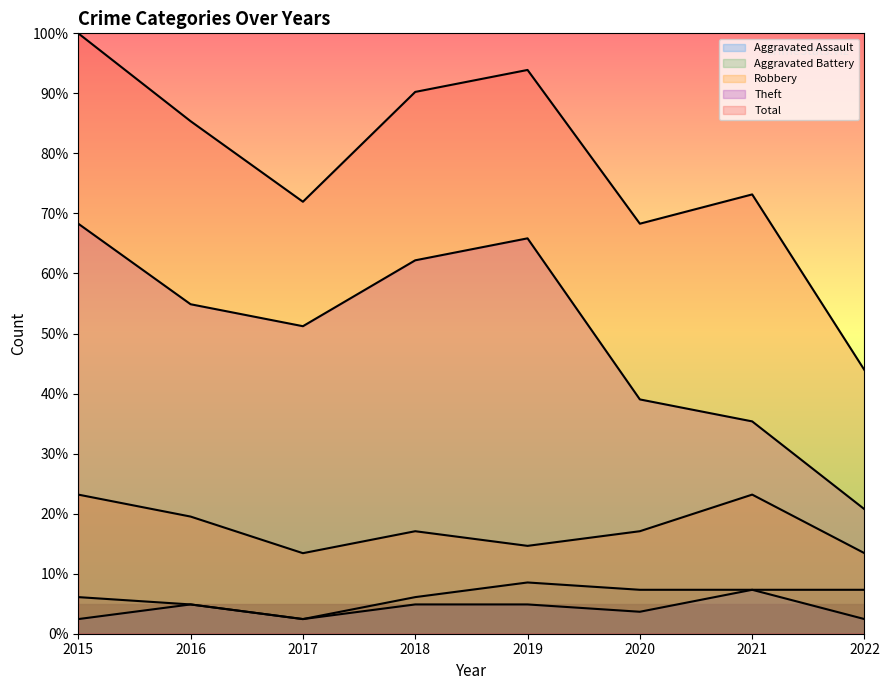

At which label is Robbery closest to 18?

2018